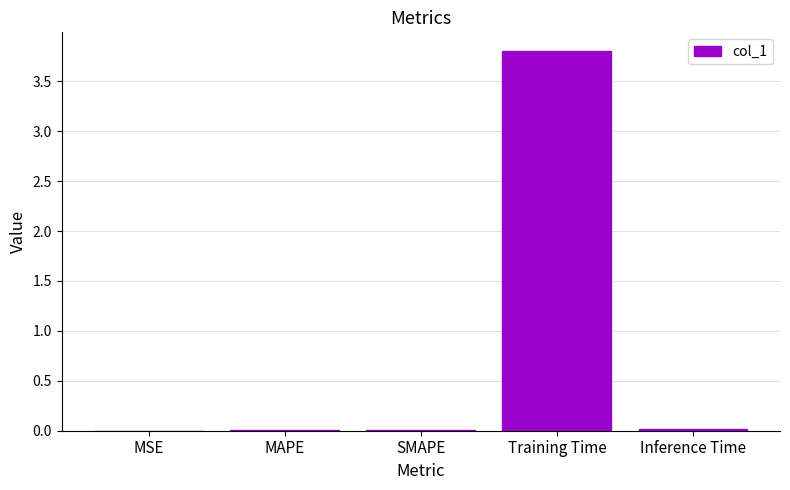

Which label corresponds to the largest value in the chart?

Training Time